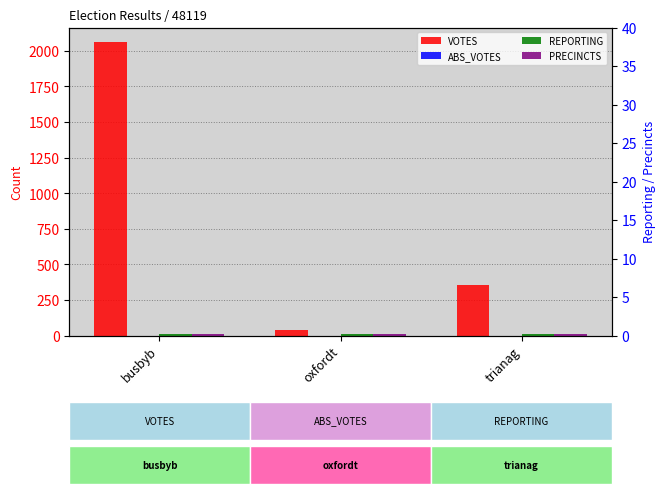

What is the sum of all REPORTING values?

24